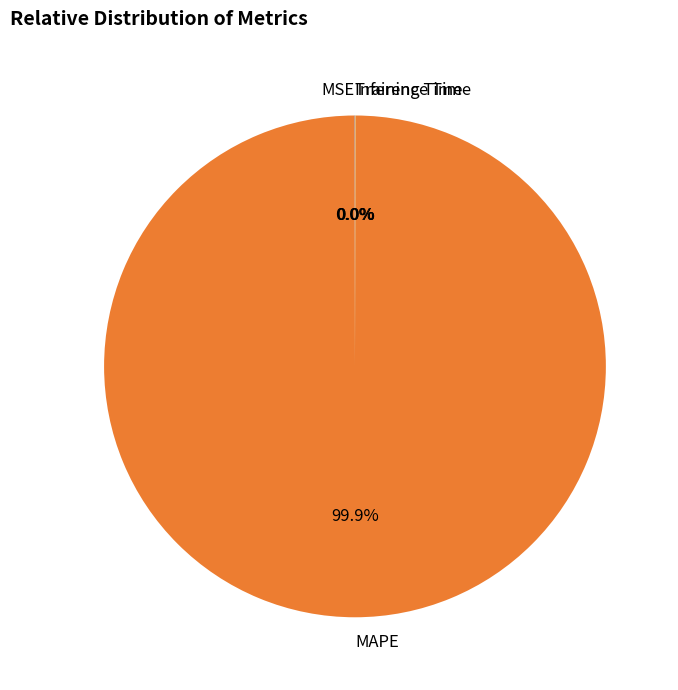

Does MAPE account for over 50% of the chart?

Yes